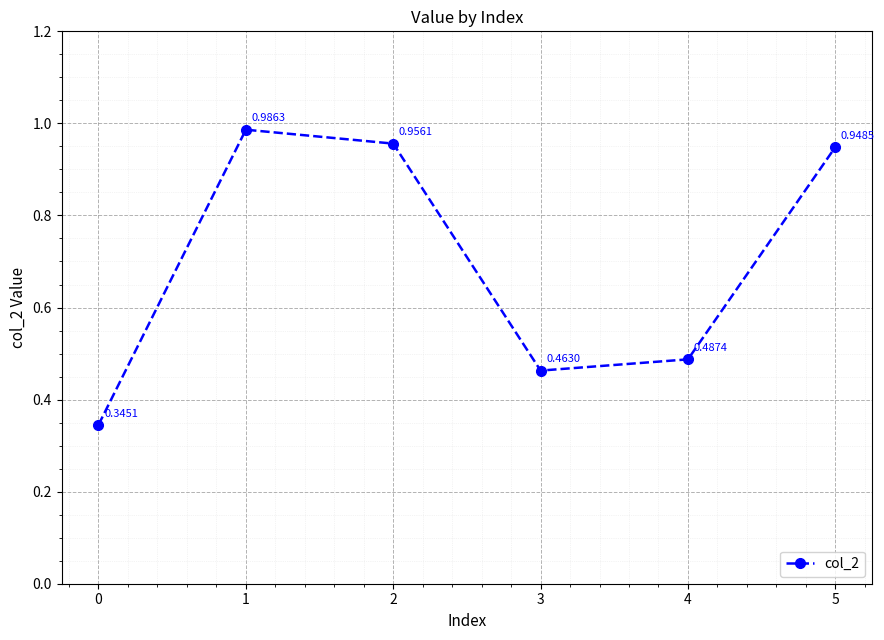

What is the difference between the maximum and minimum values?

0.6